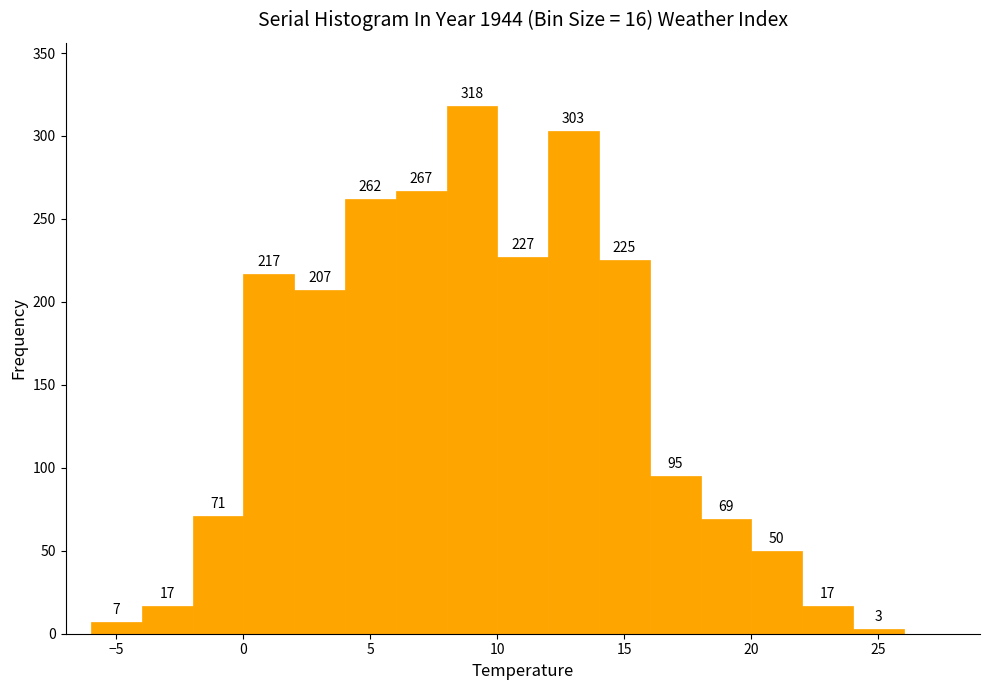

Over which range of the x-axis is the bar tallest?

8 to 10